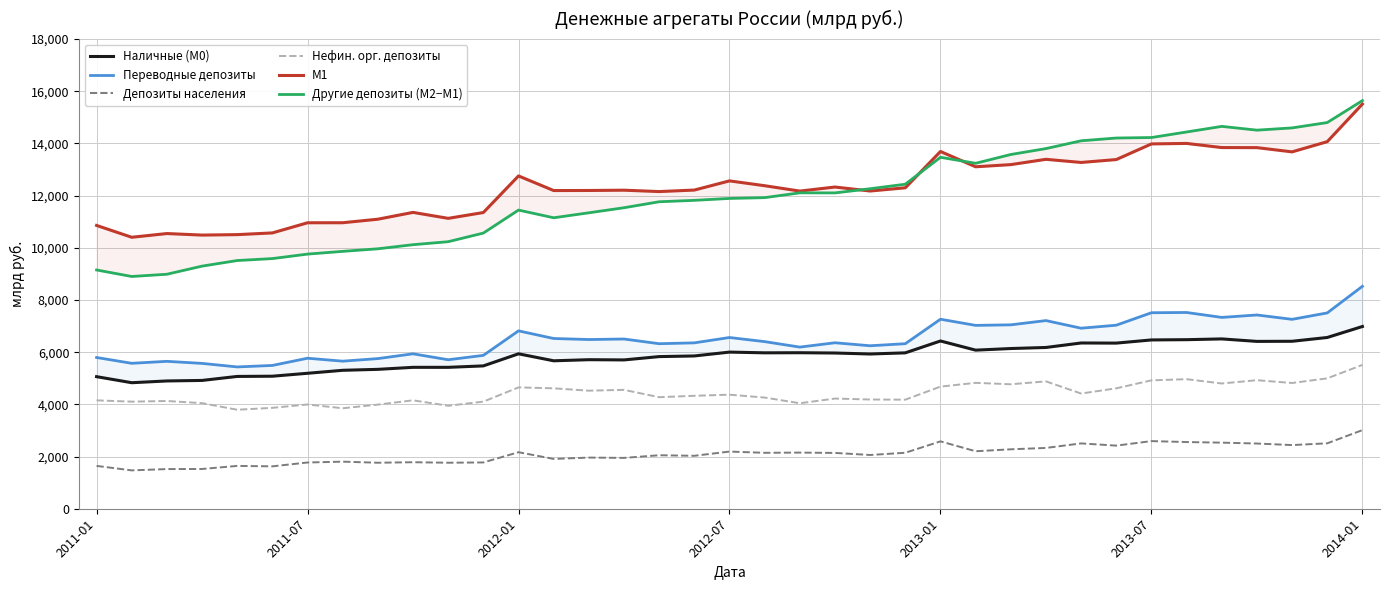

What is the difference between the Другие депозиты (М2−М1) values at 2011-01 and 35?

5651.2